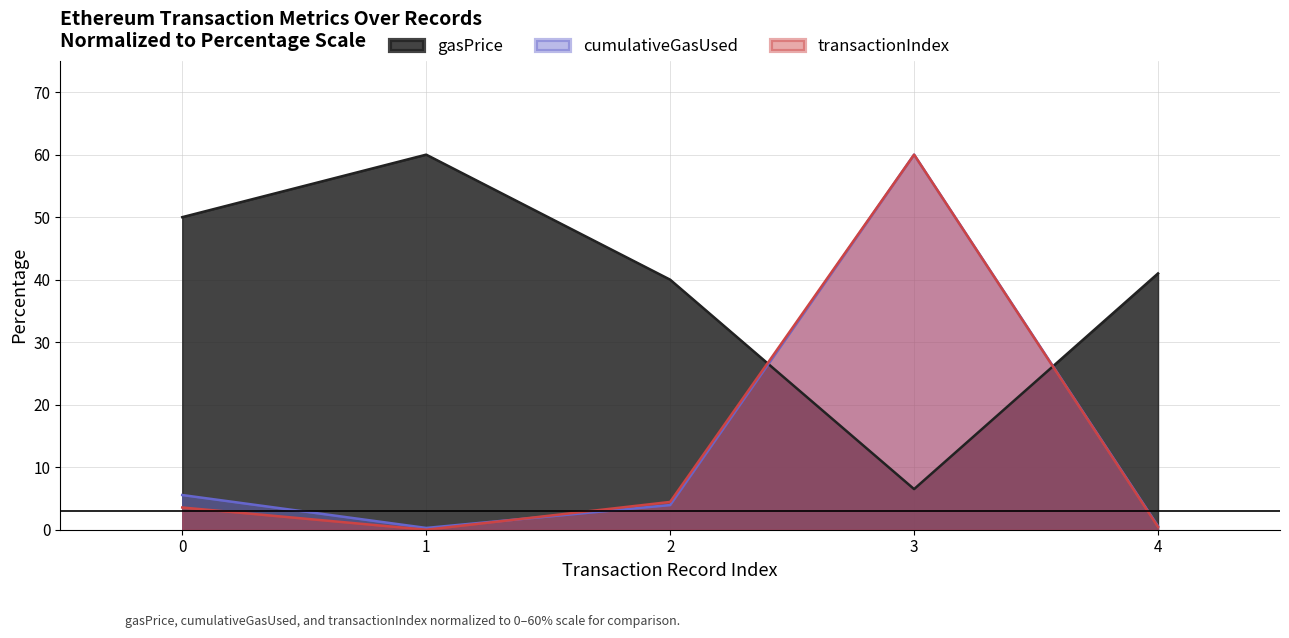

Does the chart display data point markers on the line(s)?

No